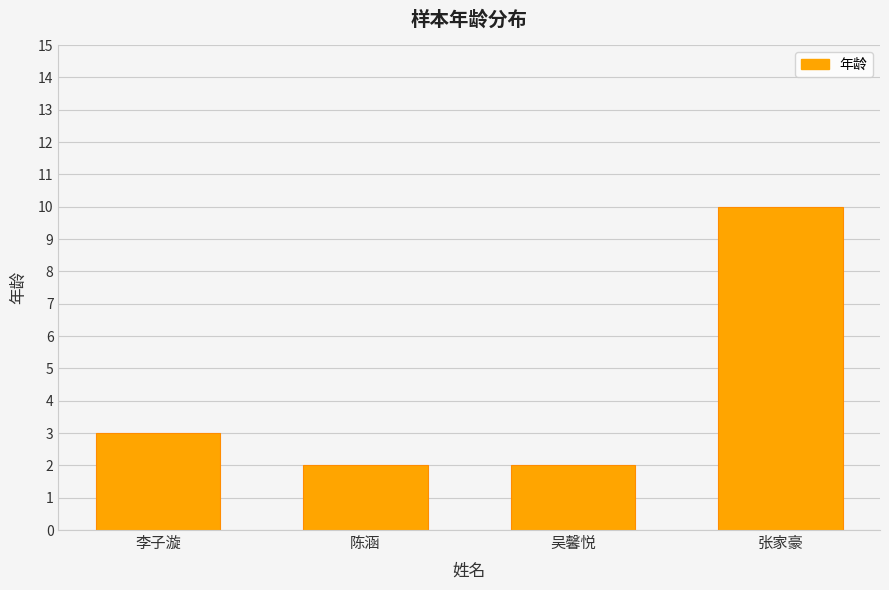

True or false: the data shows 13 at 张家豪.

False